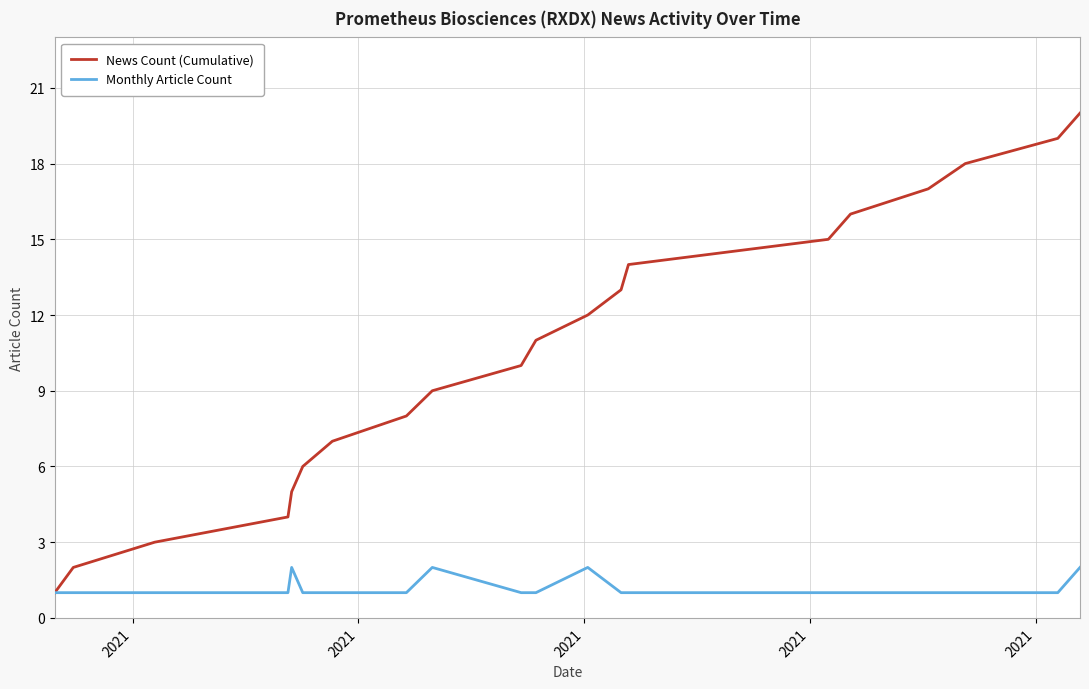

Which series has the largest total across all categories?

News Count (Cumulative)